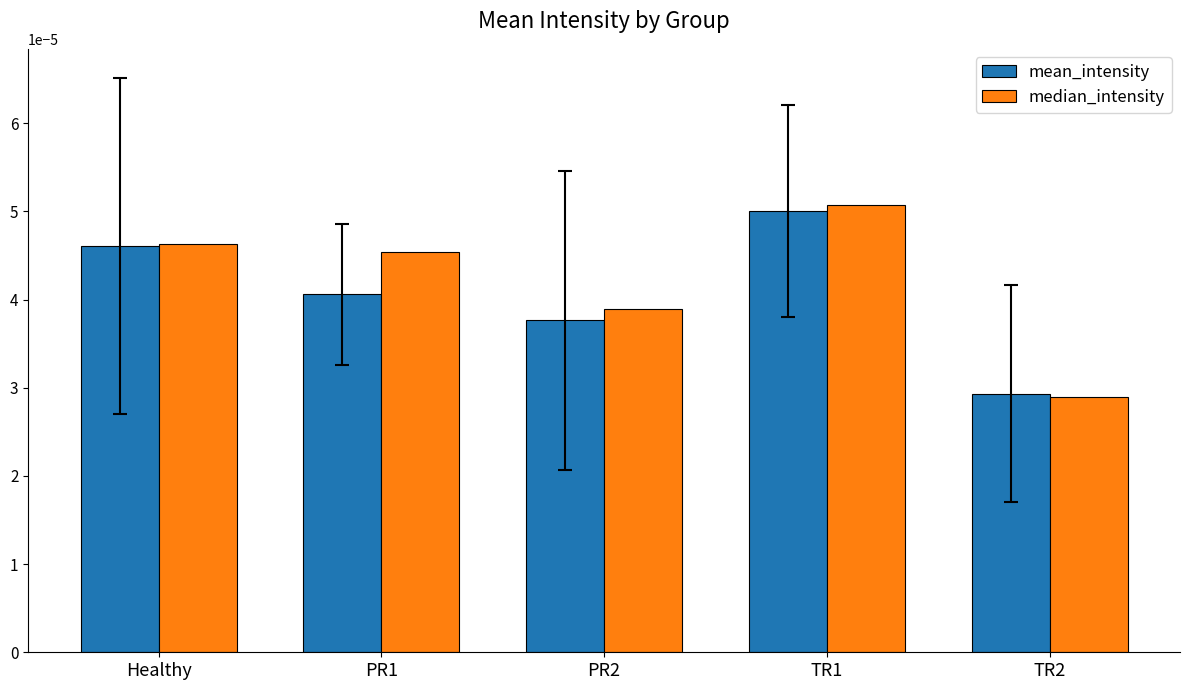

Which series has the widest spread of values?

median_intensity